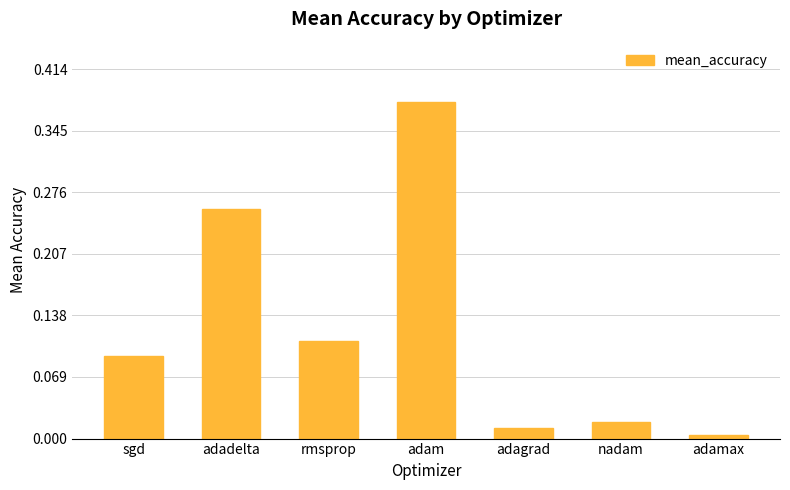

What is the sum of all values?

0.9